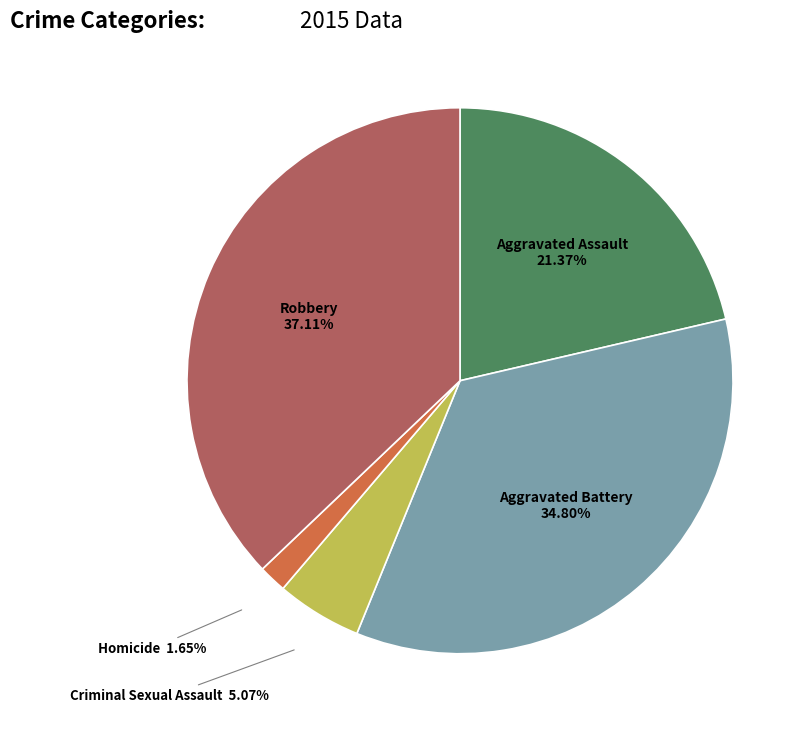

Which category has the smallest portion of the pie?

Homicide